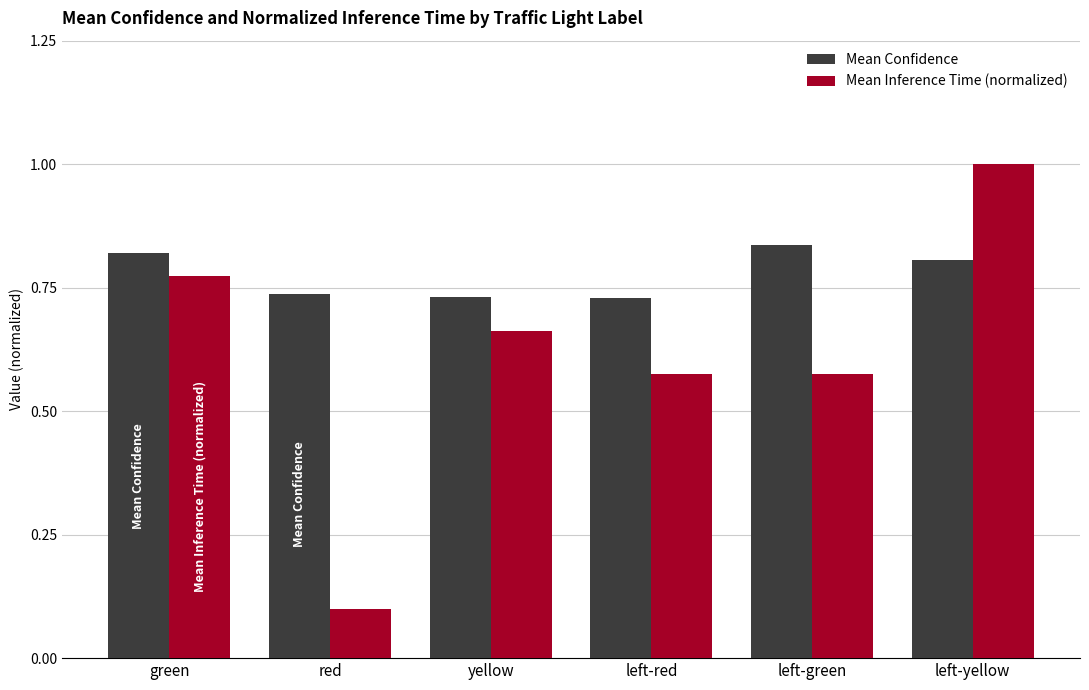

What is the label of the 6th bar from the left?

left-yellow